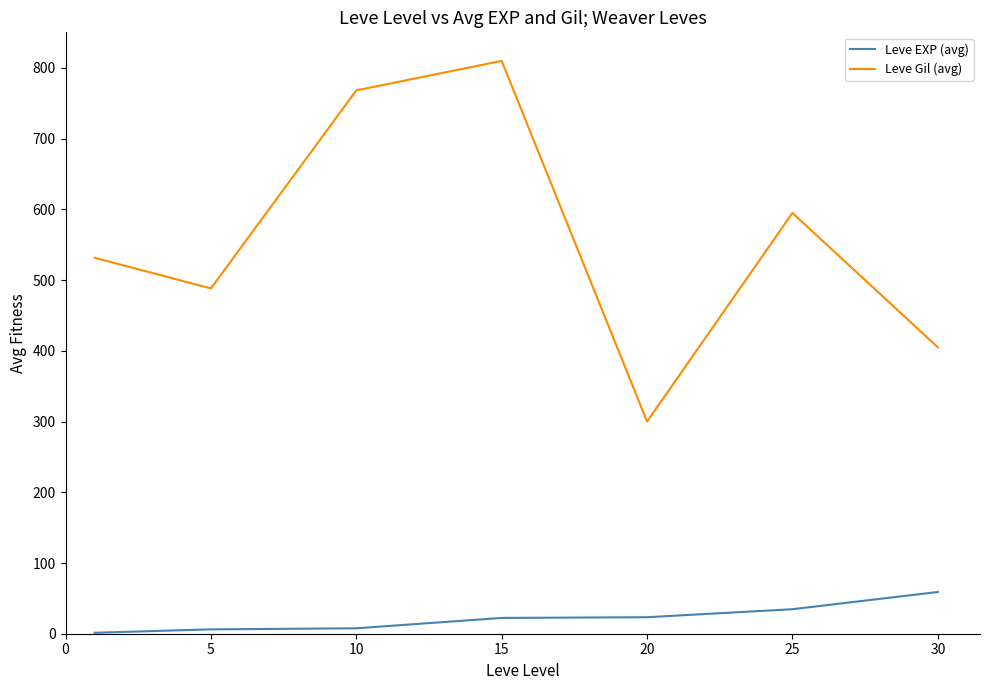

Which series has the largest total across all categories?

Leve Gil (avg)